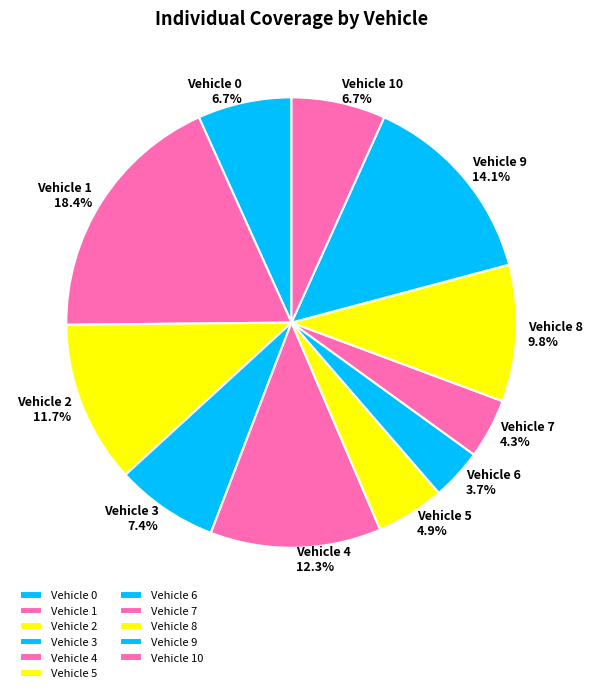

True or false: Vehicle 1 accounts for 18% of the total.

True